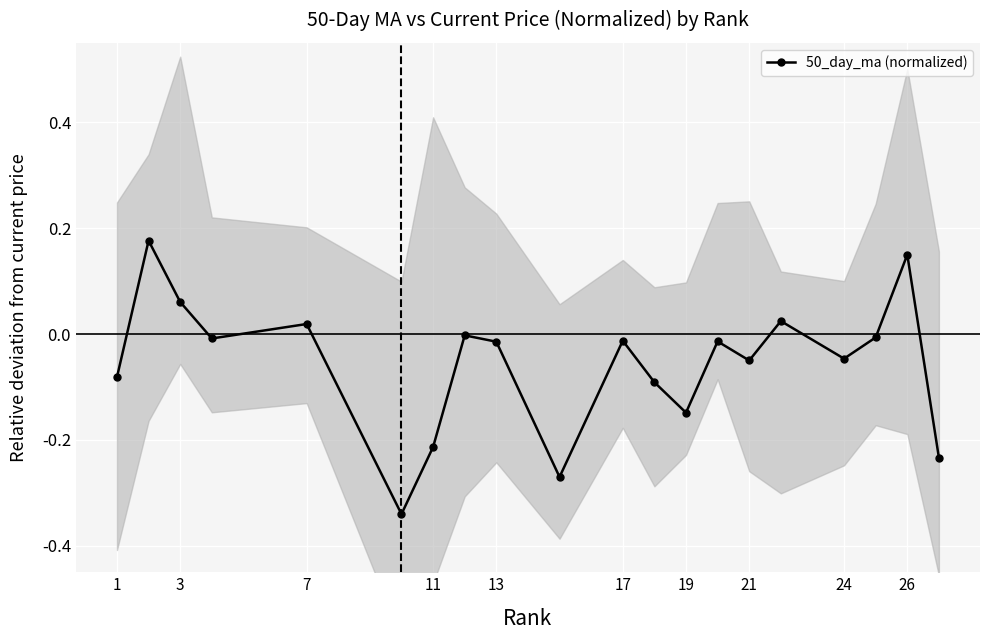

What is the value of the 2nd point from the left?

0.2